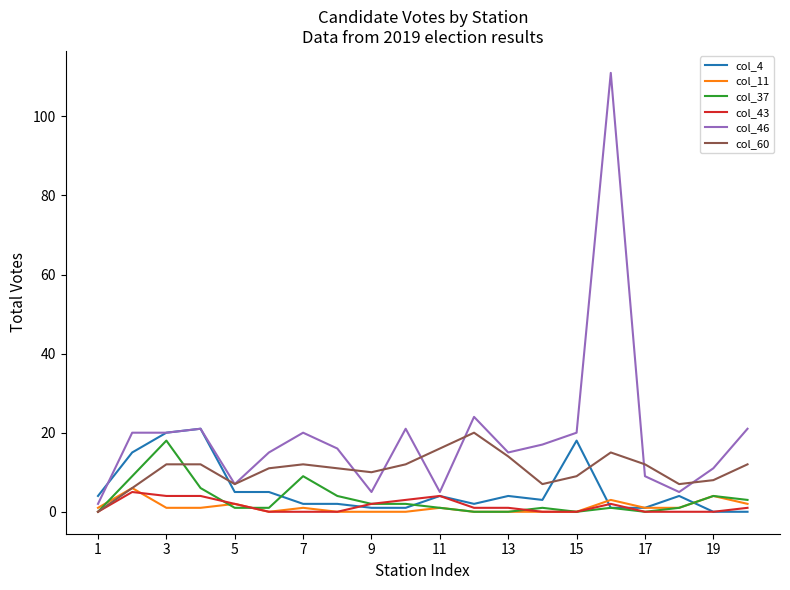

How many values in the col_46 series are below 17?

10